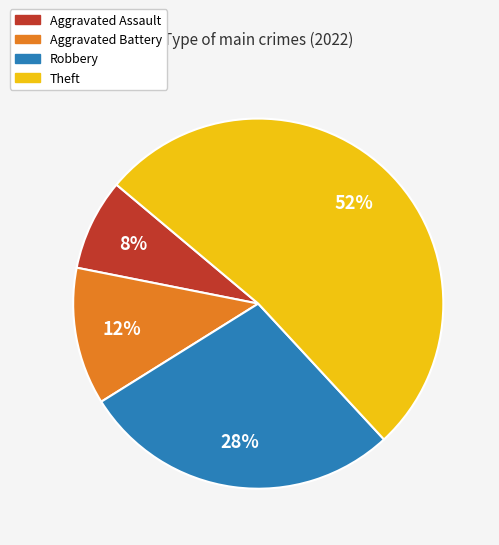

Do Theft and Robbery together represent more than half of the pie?

Yes